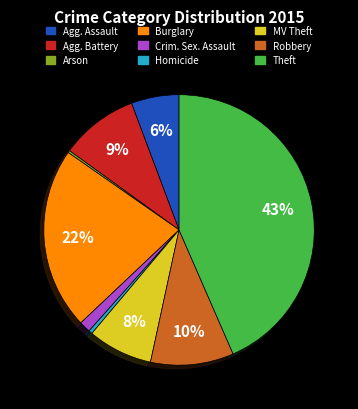

To the nearest percent, what is the difference between the largest and smallest slice percentages?

43%